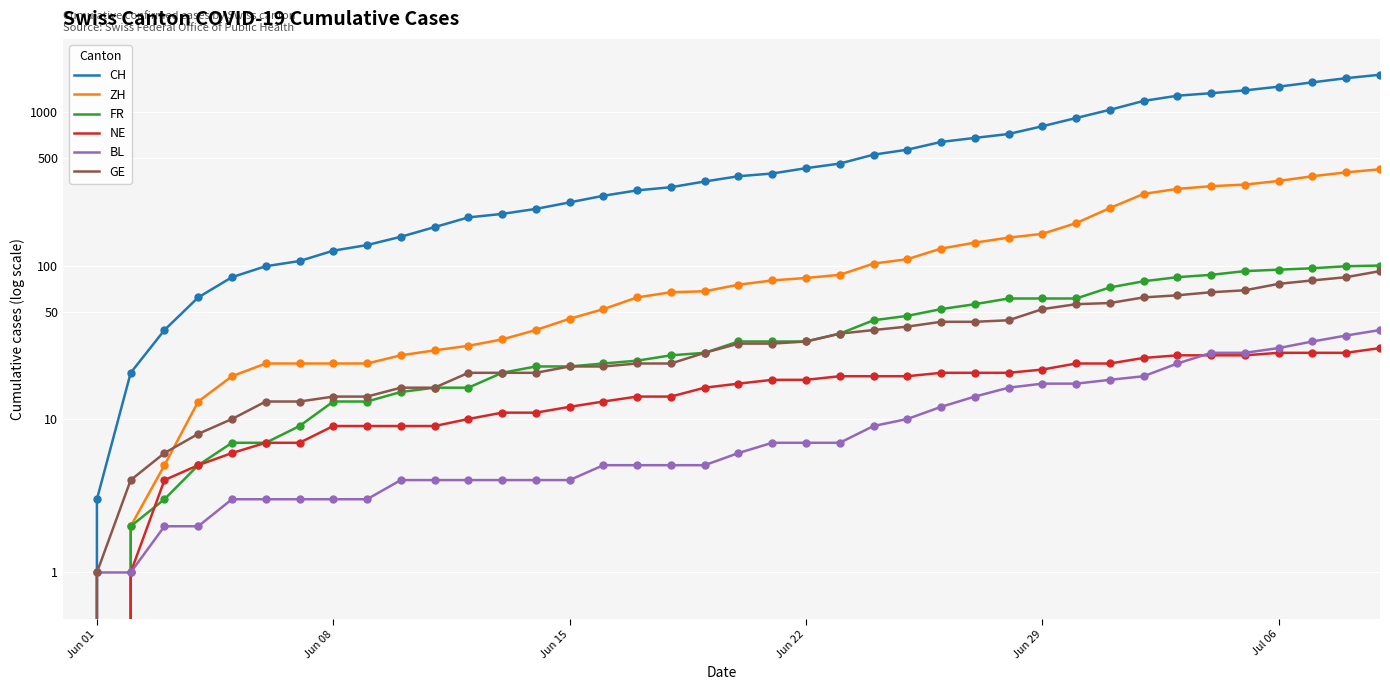

What are all the series names shown in the legend?

CH, ZH, FR, NE, BL, GE